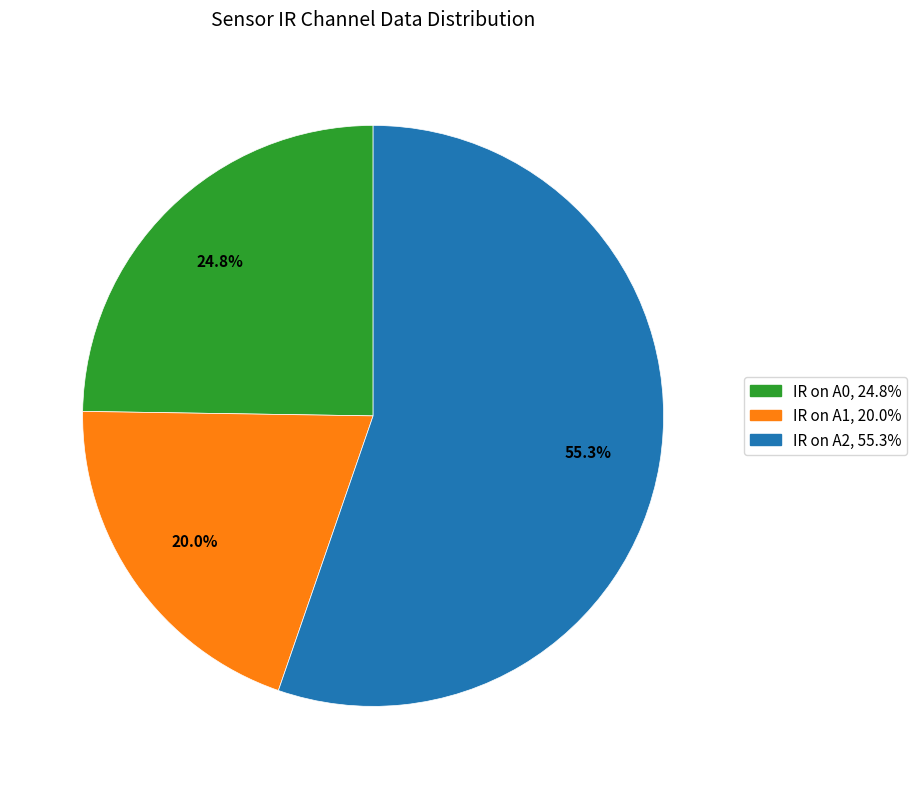

Does any single category account for the majority?

Yes